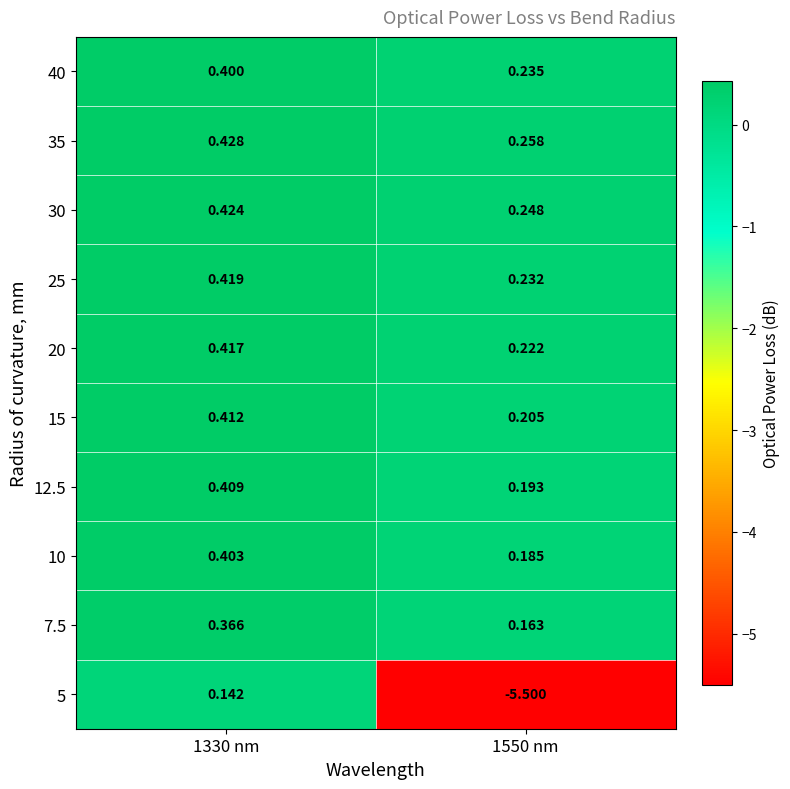

Is the value of 20 at 1550 nm greater than the value of 35 at 1330 nm?

No